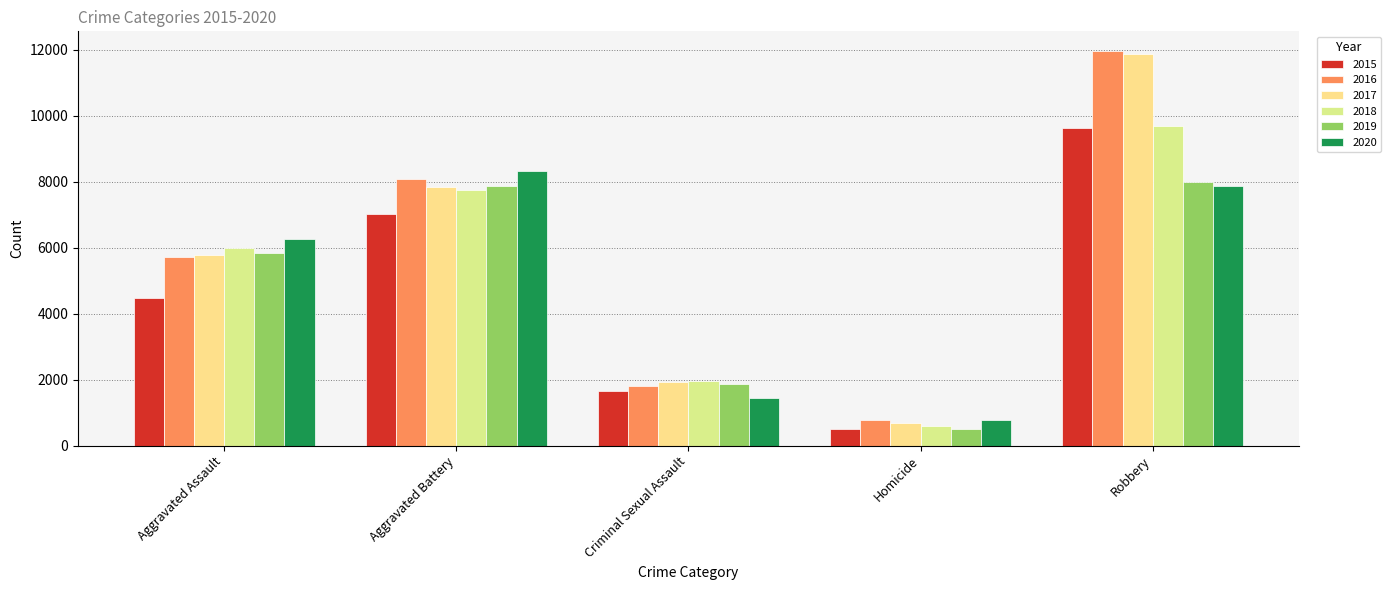

Read the 2015 value at Robbery, to the nearest 10.

9640